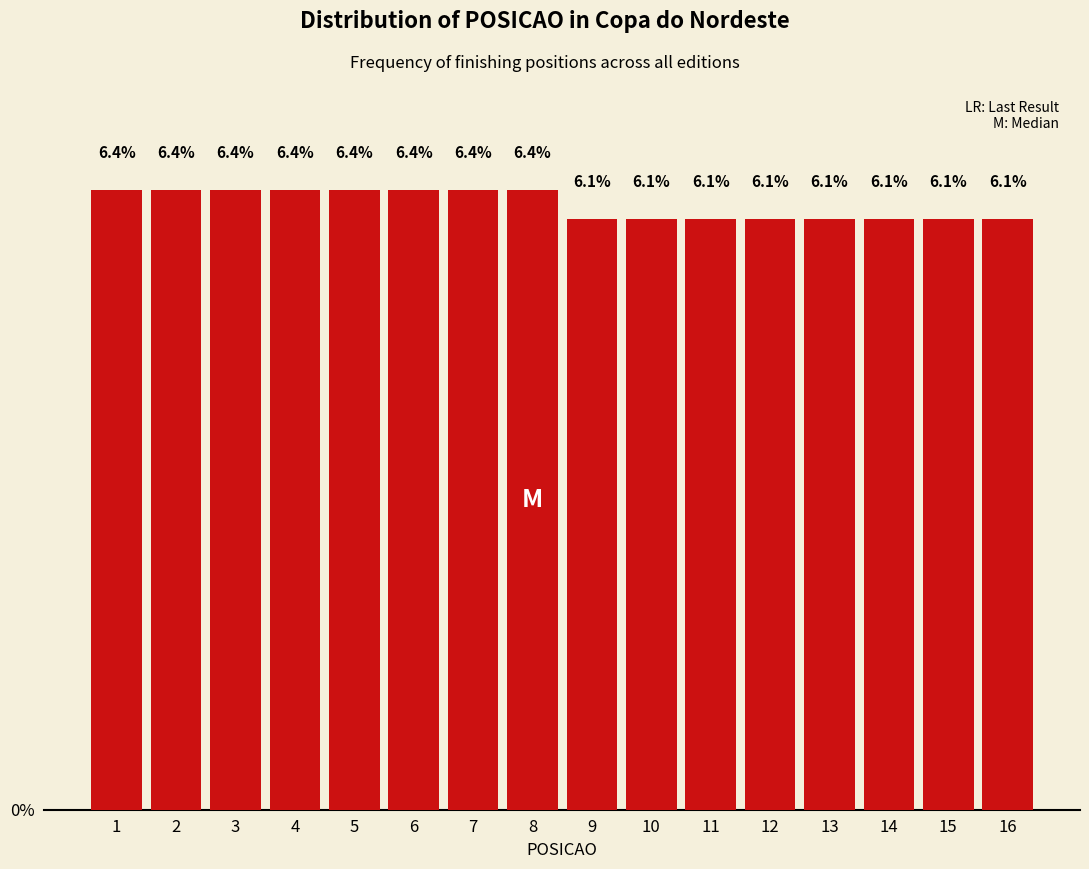

Reading left to right, transcribe all the data shown in this chart.

6.4	6.4	6.4	6.4	6.4	6.4	6.4	6.4	6.1	6.1	6.1	6.1	6.1	6.1	6.1	6.1